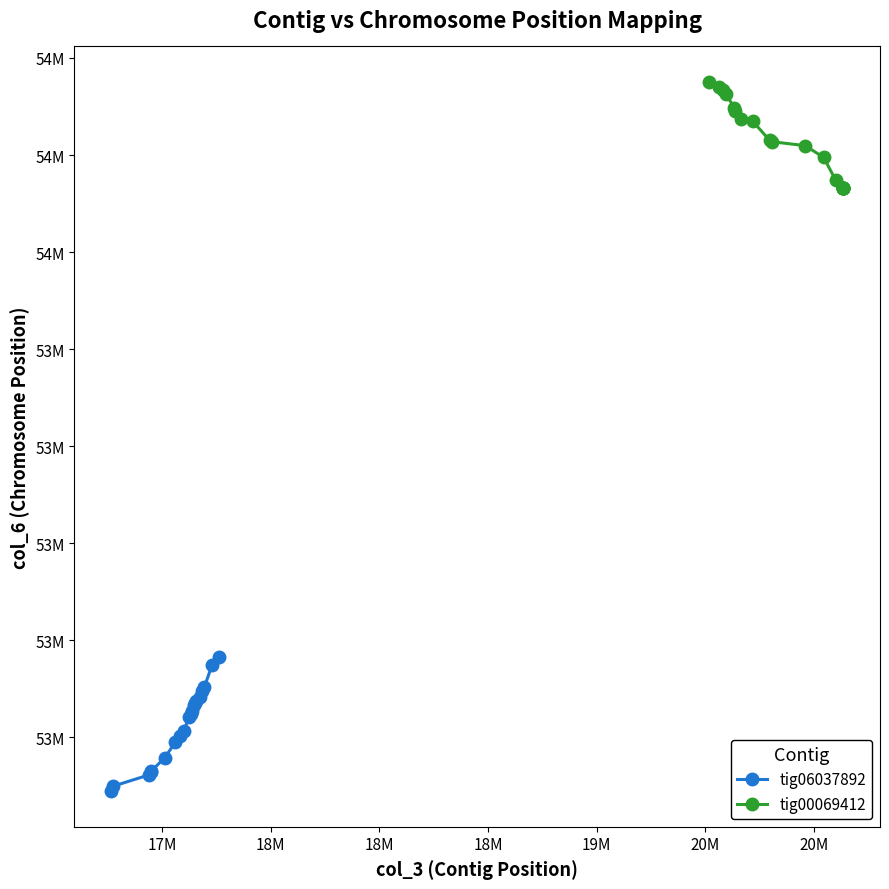

What is the greatest value displayed?

53950681